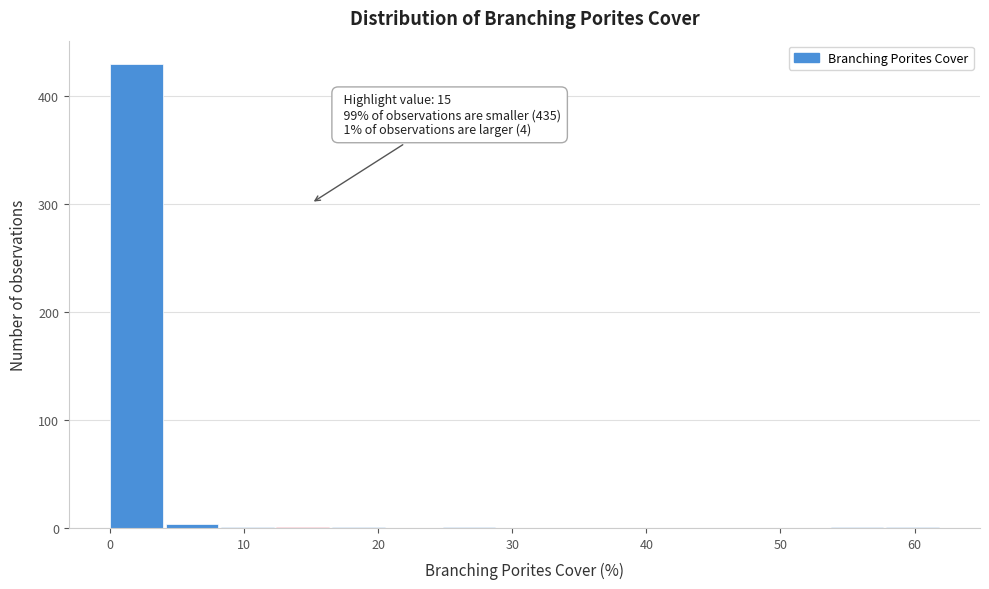

Over which range of the x-axis is the bar tallest?

0 to 4